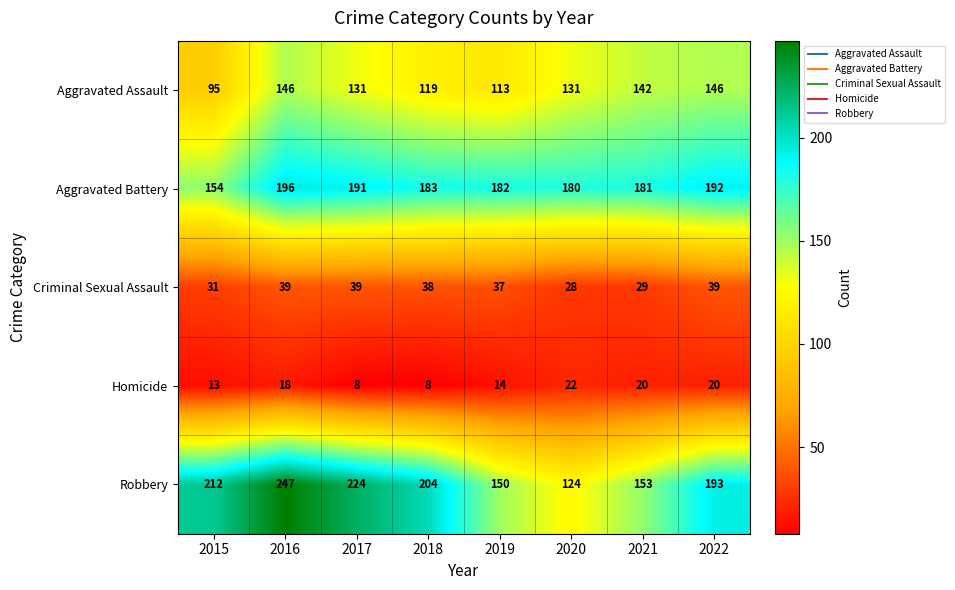

What is the maximum value shown in the chart?

247